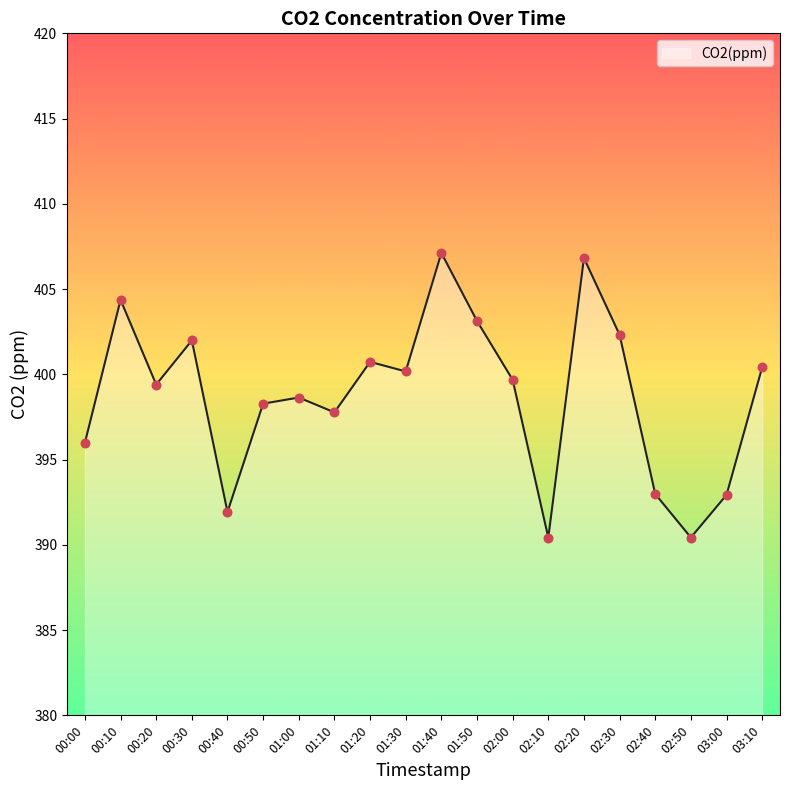

What is the change in value from 01:40 to 02:30?

-4.8